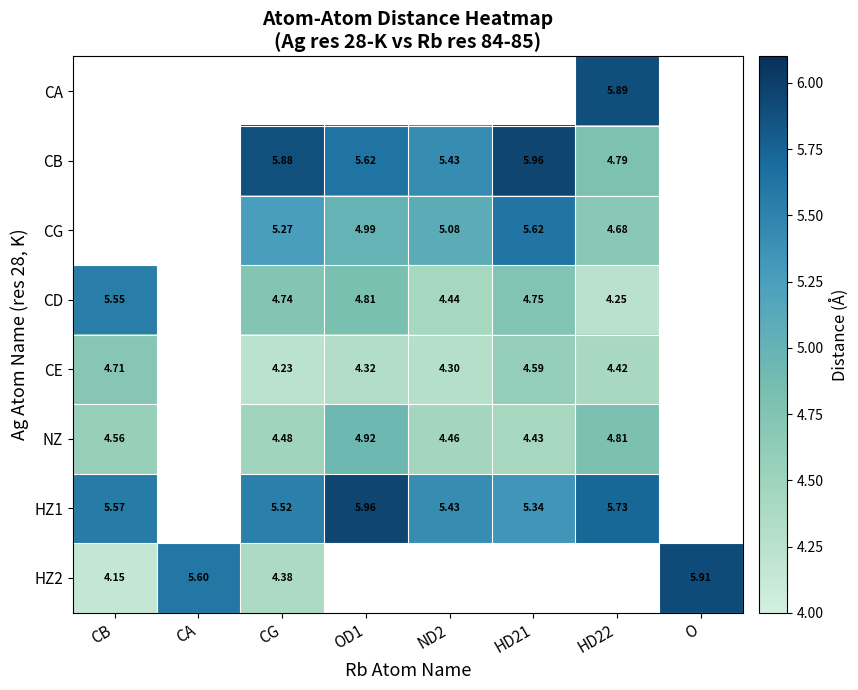

Is the value of HZ1 at ND2 greater than the value of CB at OD1?

No